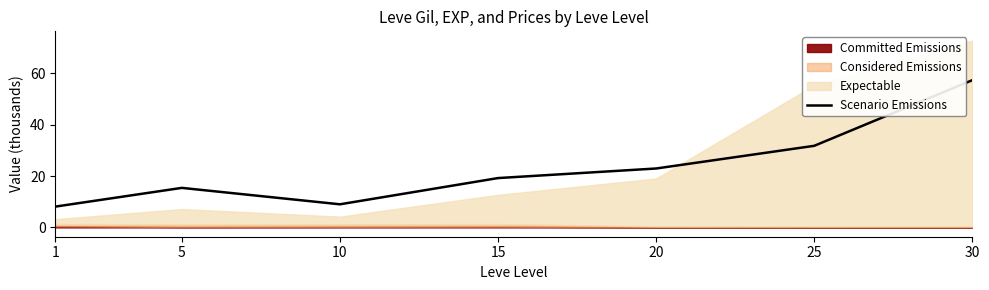

True or false: Scenario Emissions has a value of 19.2 at 15.

True